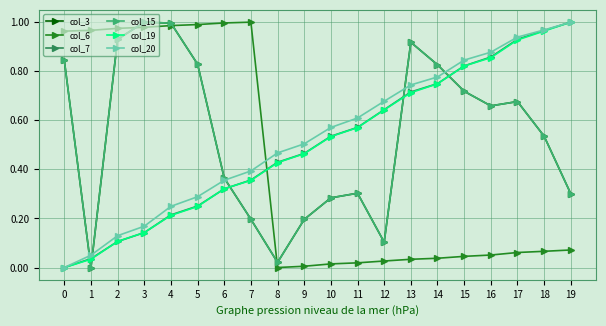

Is this an area chart (filled region under the line)?

No